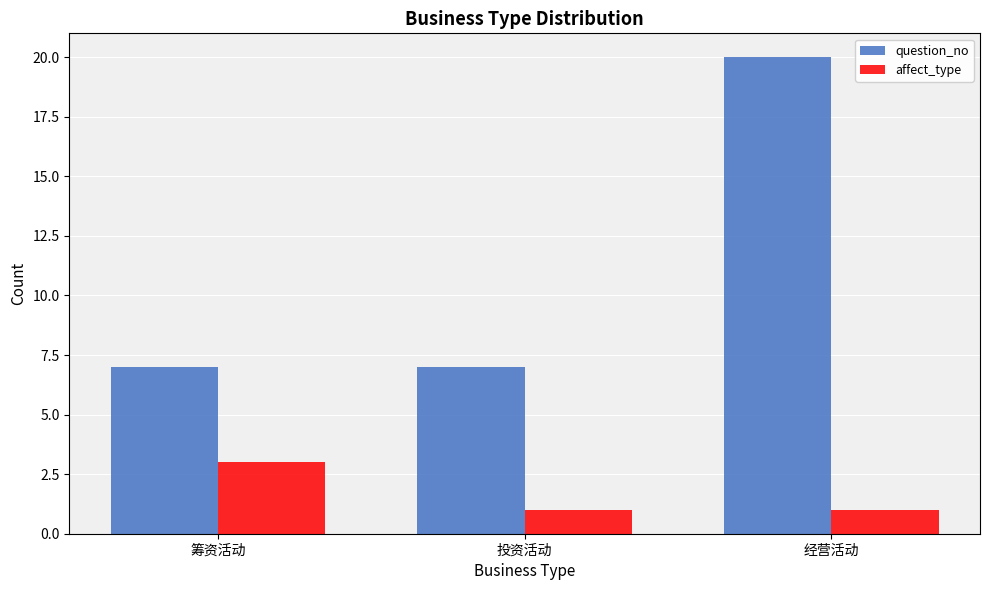

Reading left to right, transcribe all the data shown in this chart.

question_no: 筹资活动=7	投资活动=7	经营活动=20
affect_type: 筹资活动=3	投资活动=1	经营活动=1